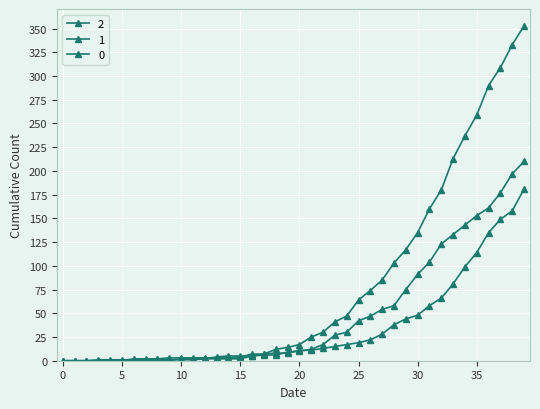

How many values in the 1 series are below 11?

20